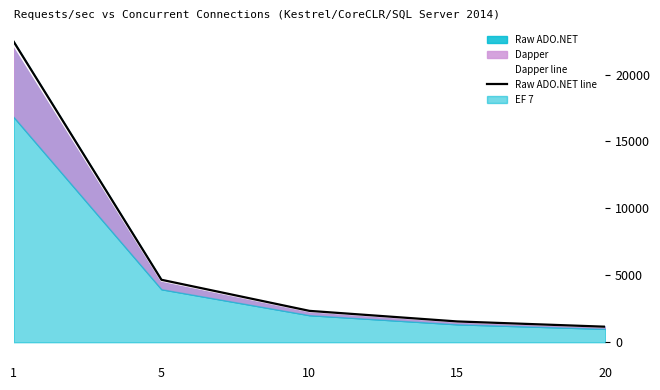

List the labels in order of Raw ADO.NET line value, largest first.

1, 5, 10, 15, 20